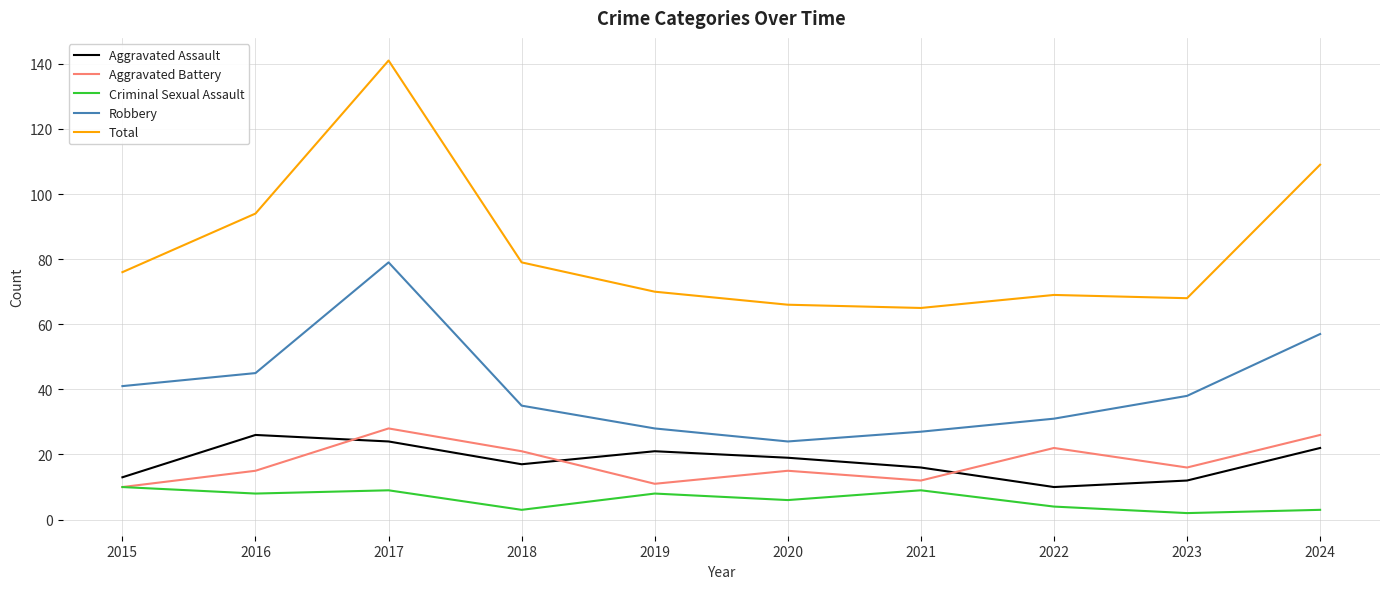

True or false: Criminal Sexual Assault and Robbery intersect in this chart.

False